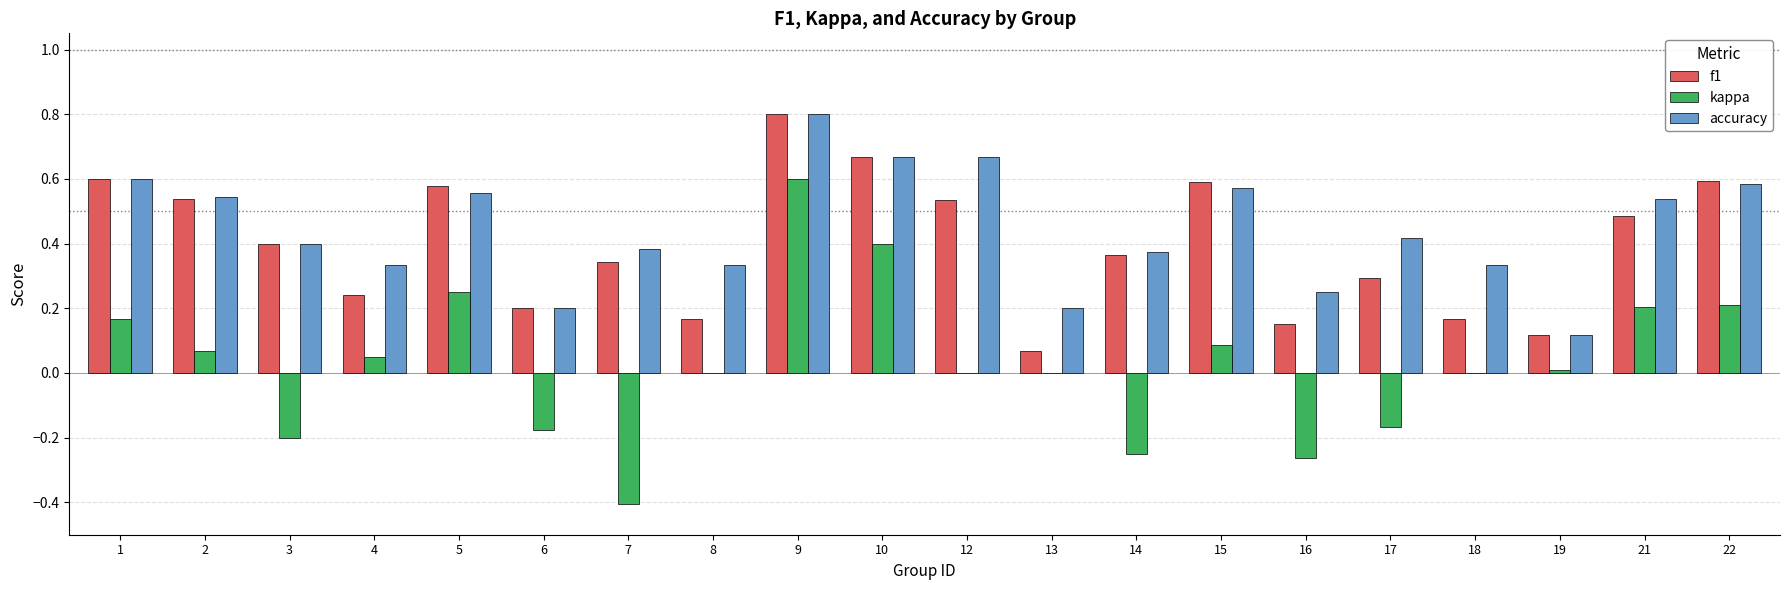

Which label corresponds to the largest value in the chart?

9